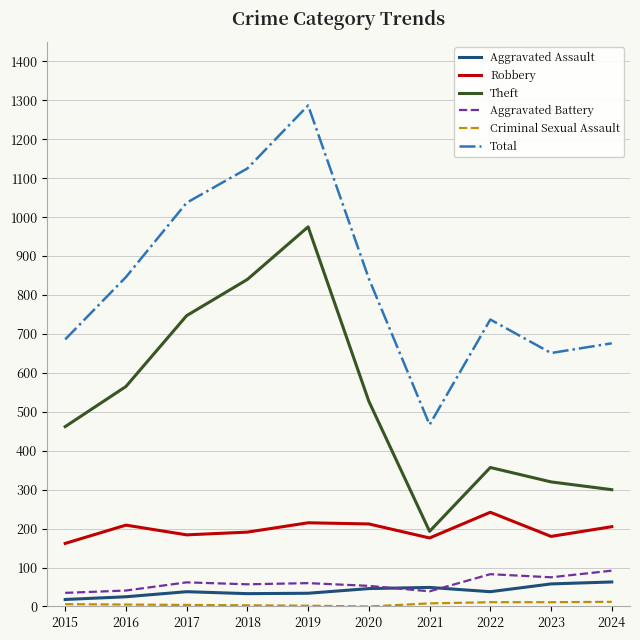

Which series has the largest range (max minus min)?

Total